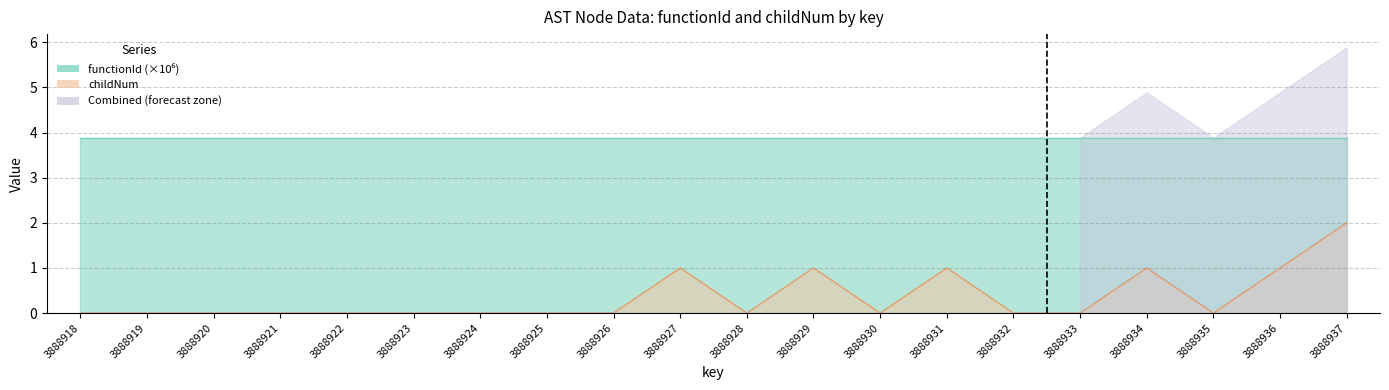

Where is the first local minimum?

3888928